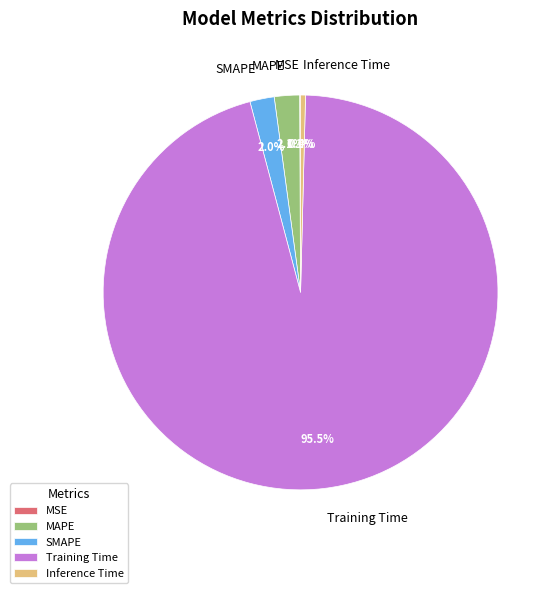

What percentage do MAPE and Training Time together represent?

97.5%